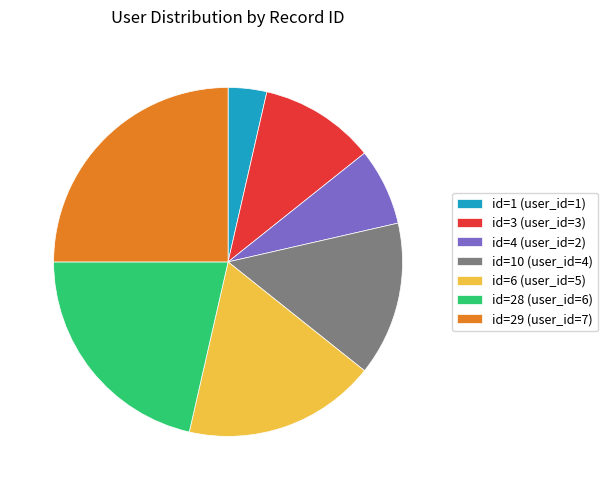

Is it true that id=29 (user_id=7) is 34% of the pie?

False